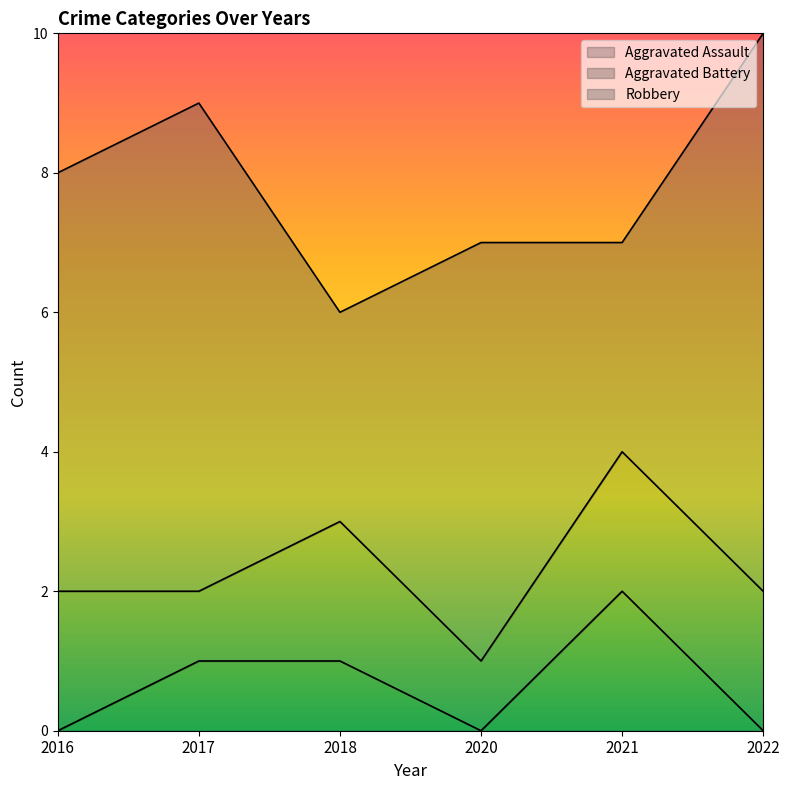

Which category has the highest value in the Aggravated Battery series?

2016